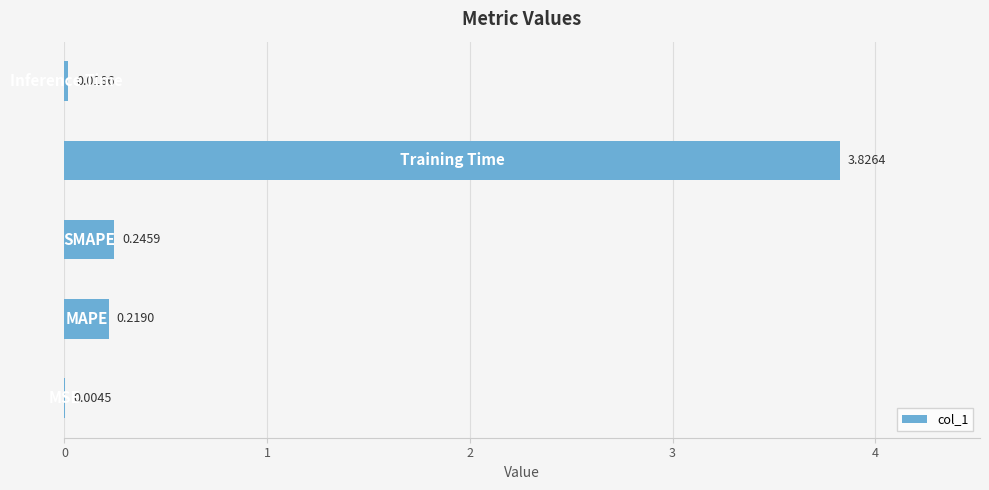

What is the sum of all values?

4.3